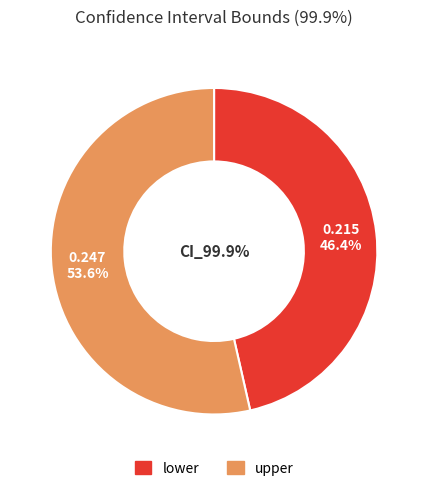

How many slices are in this pie chart?

2